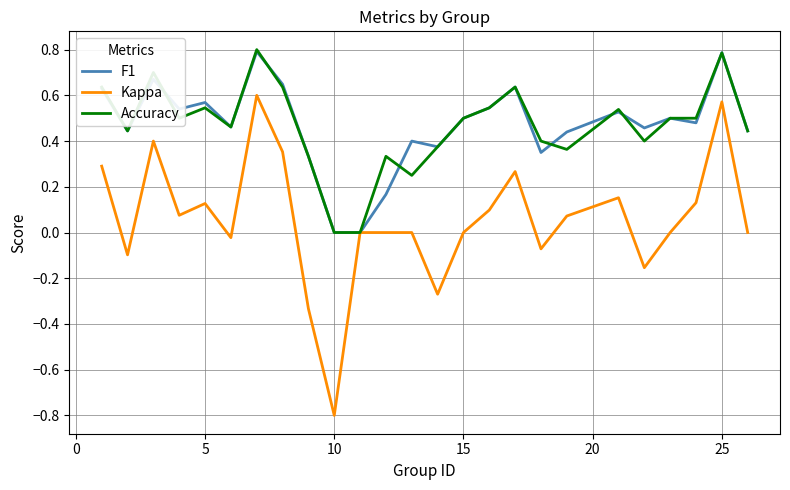

Which series has the largest range (max minus min)?

Kappa